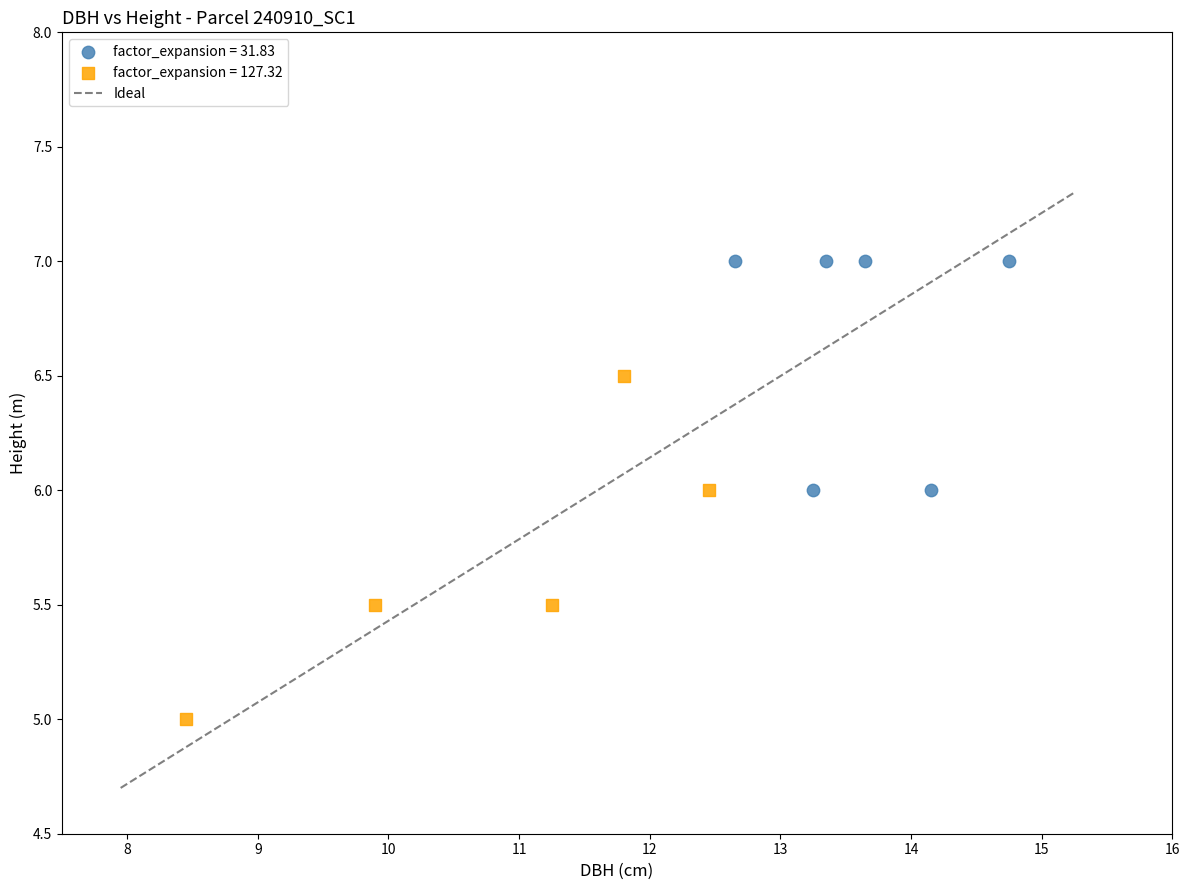

Which series has the largest Y range (max minus min)?

factor_expansion = 127.32